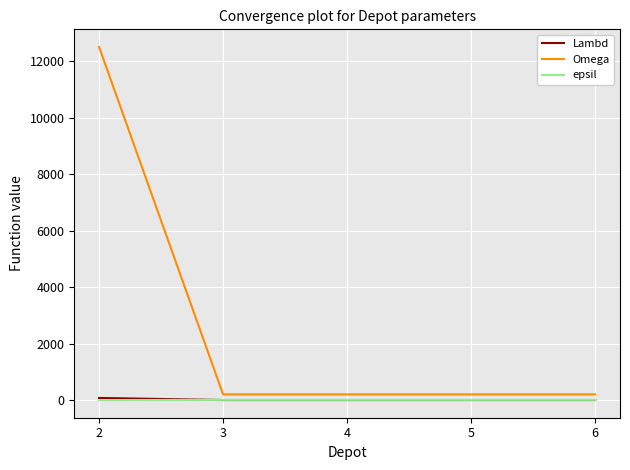

What are all the series names shown in the legend?

Lambd, Omega, epsil